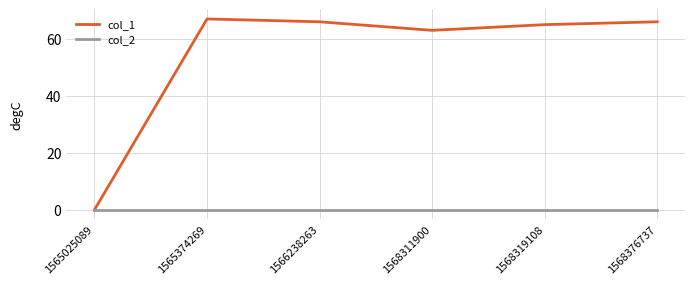

What is the greatest value displayed?

67